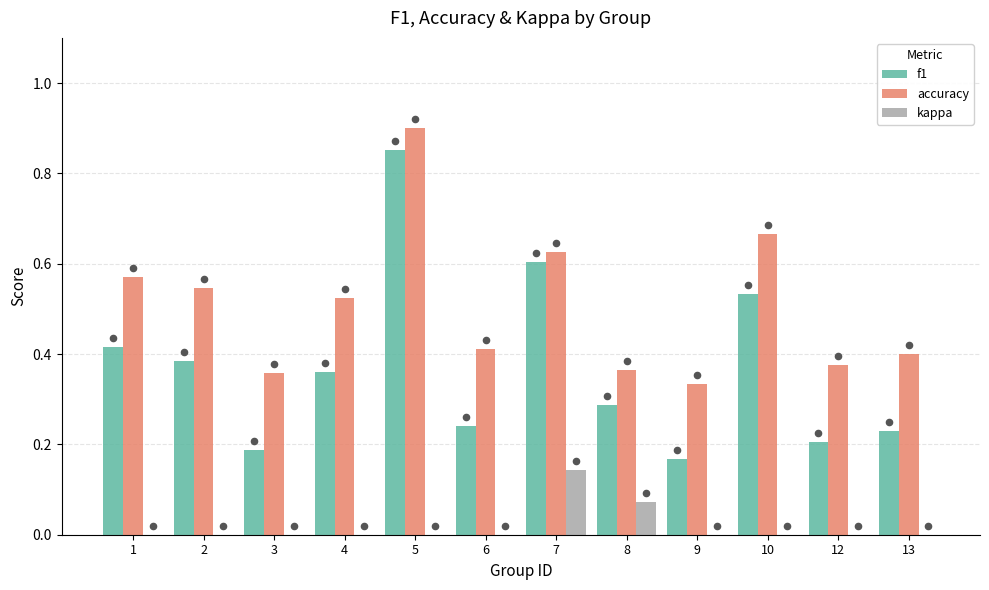

Which series has the largest total across all categories?

accuracy